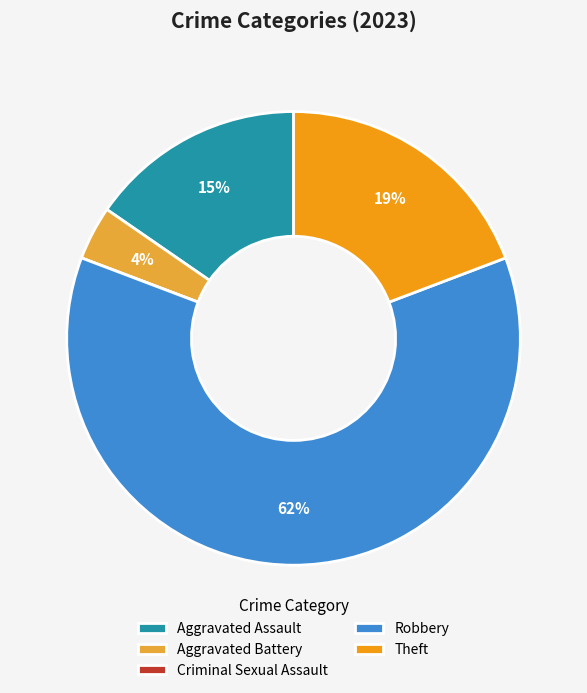

Is Theft the majority of the pie?

No